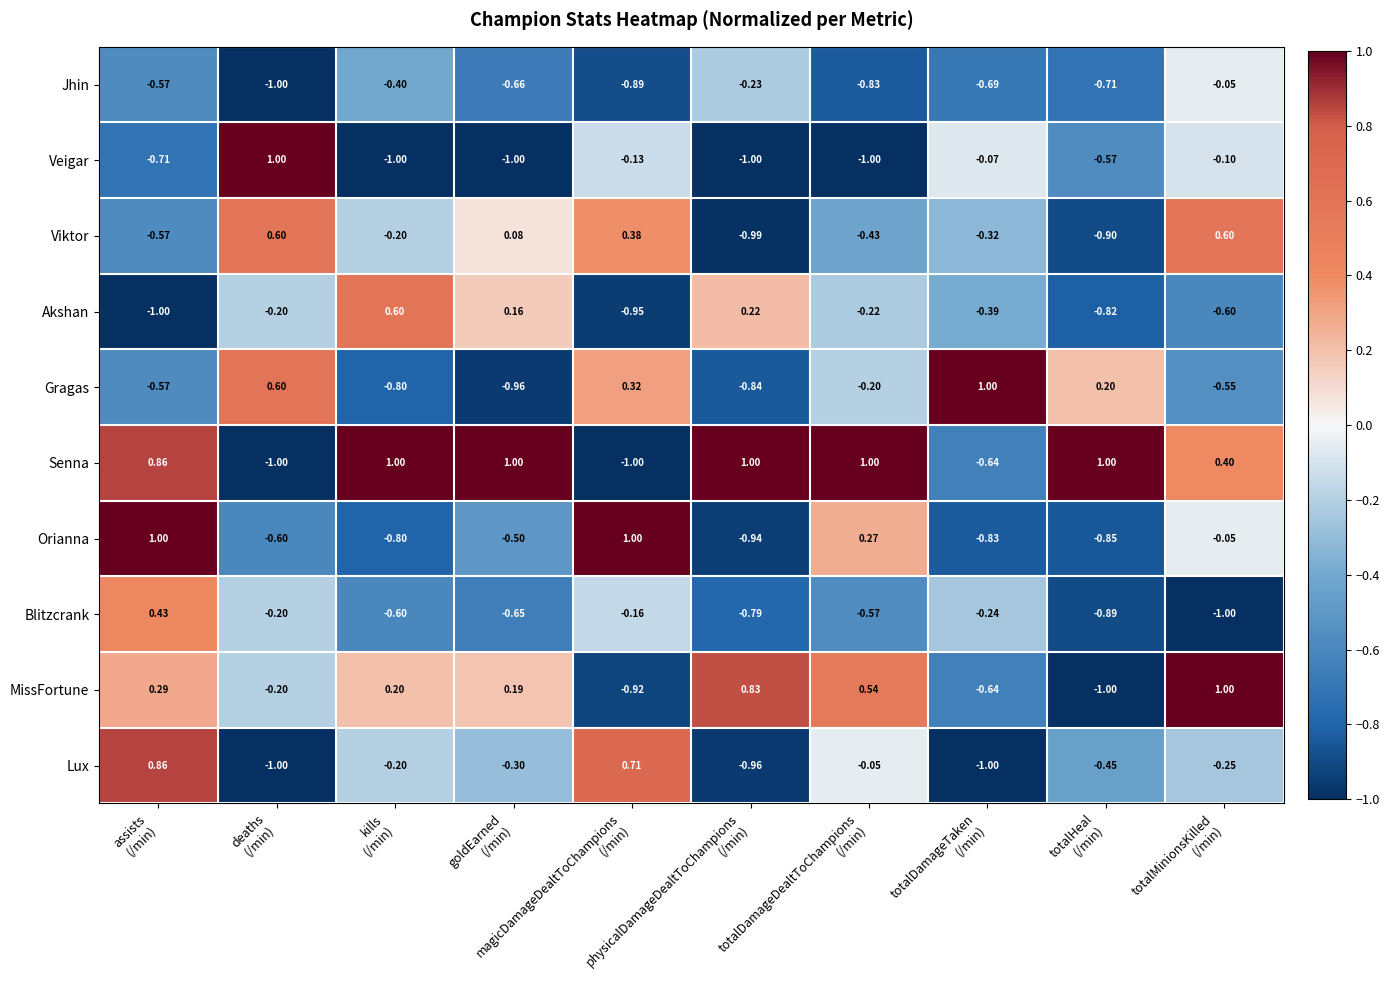

Between goldEarned
(/min) and magicDamageDealtToChampions
(/min), which series saw the biggest shift?

Senna